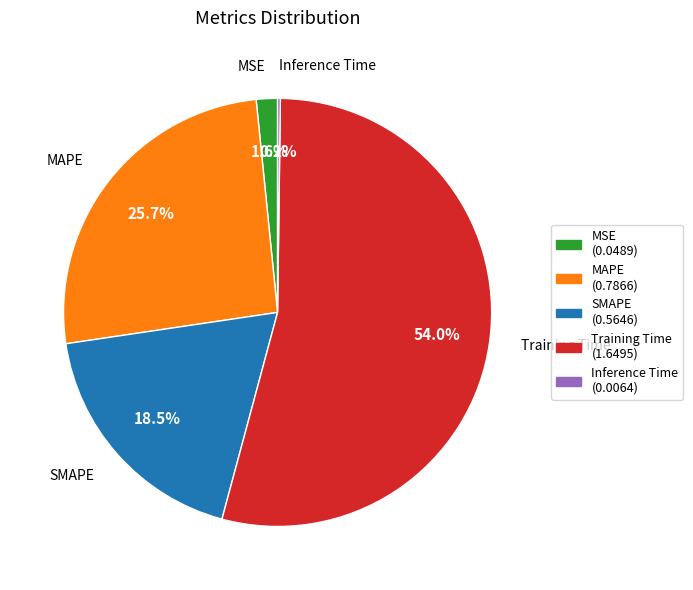

Which category accounts for the majority?

Training Time